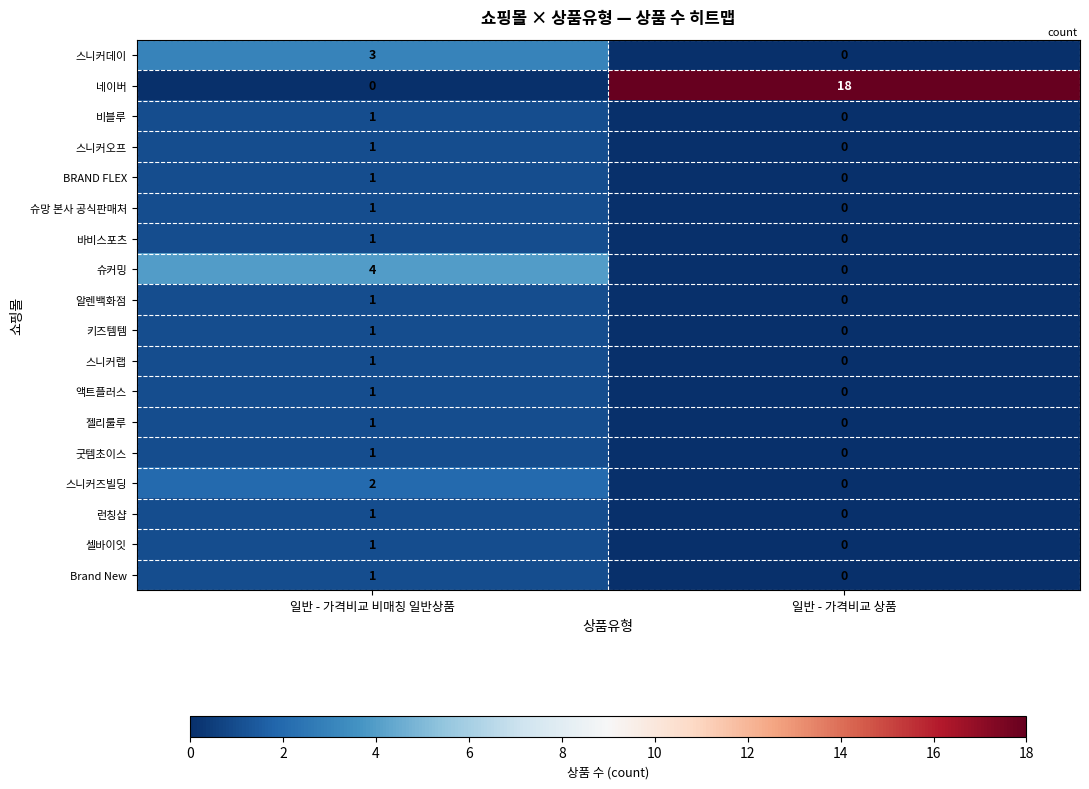

Between 일반 - 가격비교 비매칭 일반상품 and 일반 - 가격비교 상품, which series saw the biggest shift?

네이버